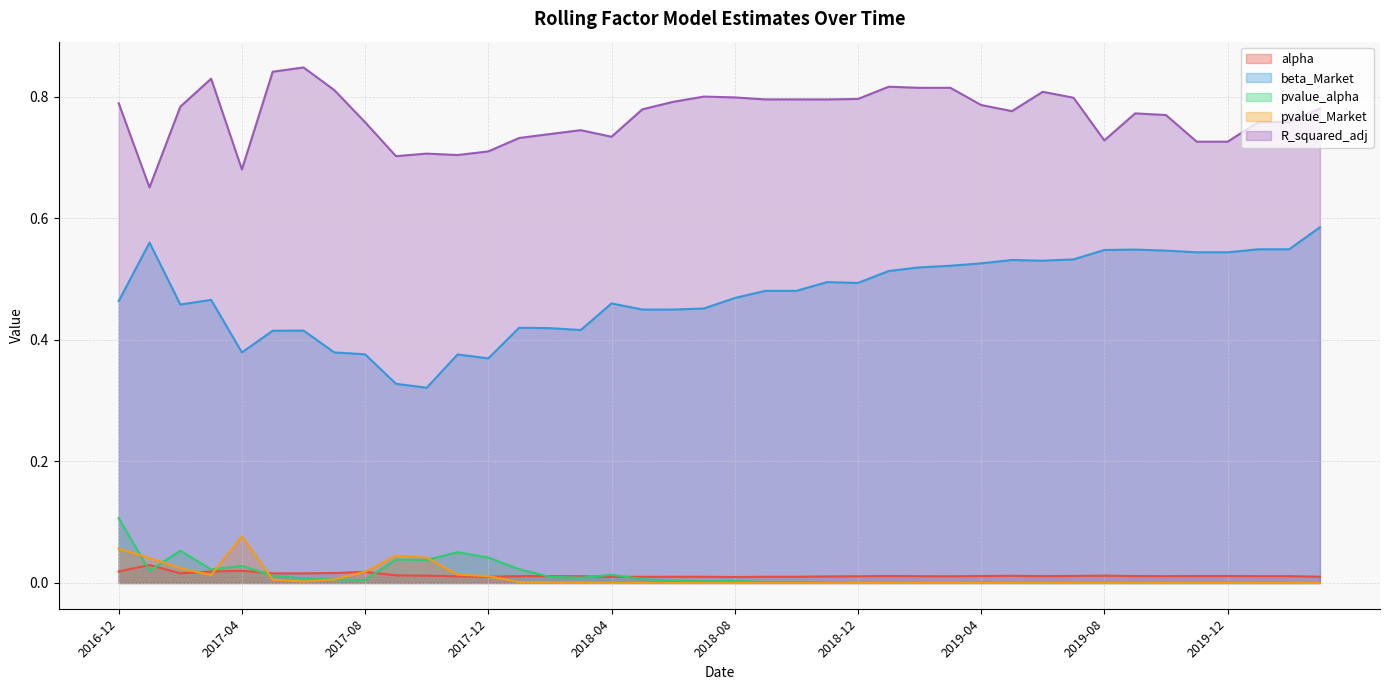

True or false: alpha and R_squared_adj intersect in this chart.

False